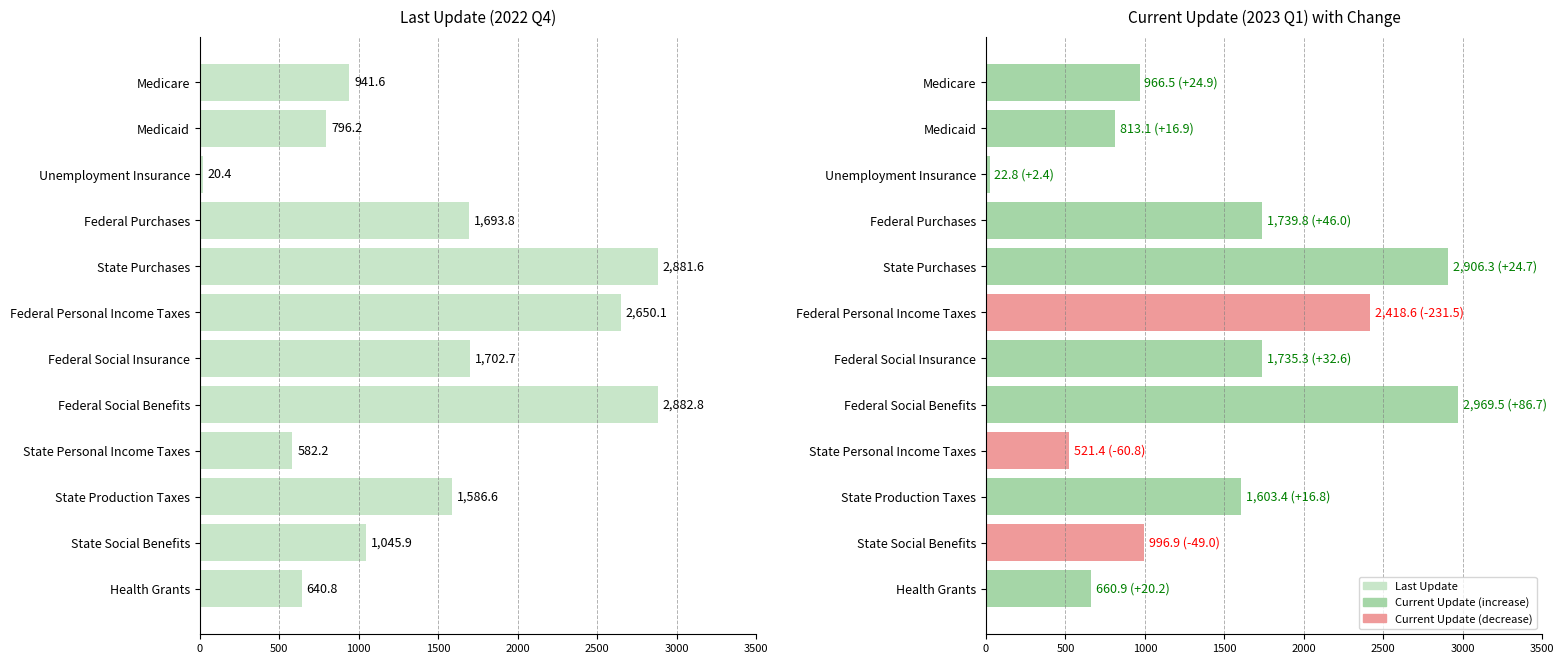

What position from the right is Health Grants?

1